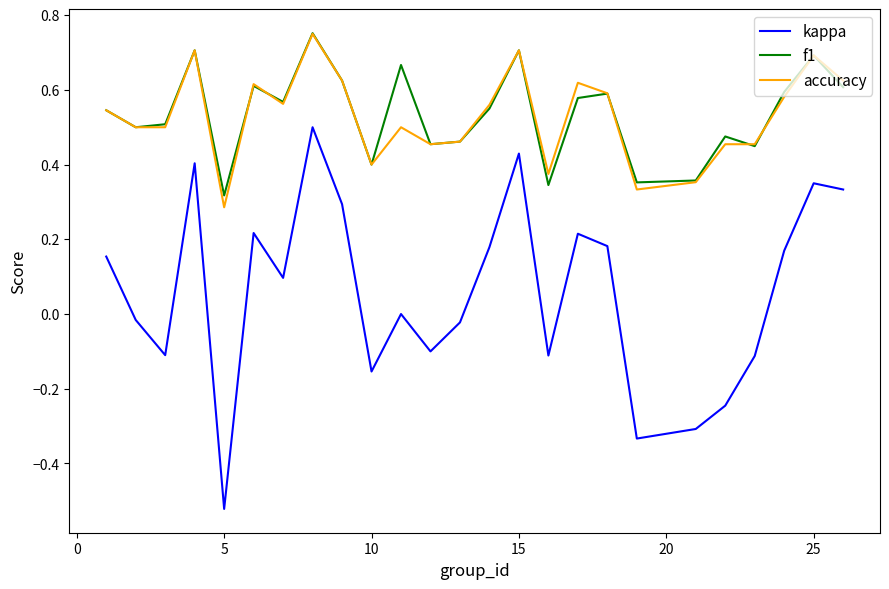

True or false: accuracy and kappa cross at least once.

False